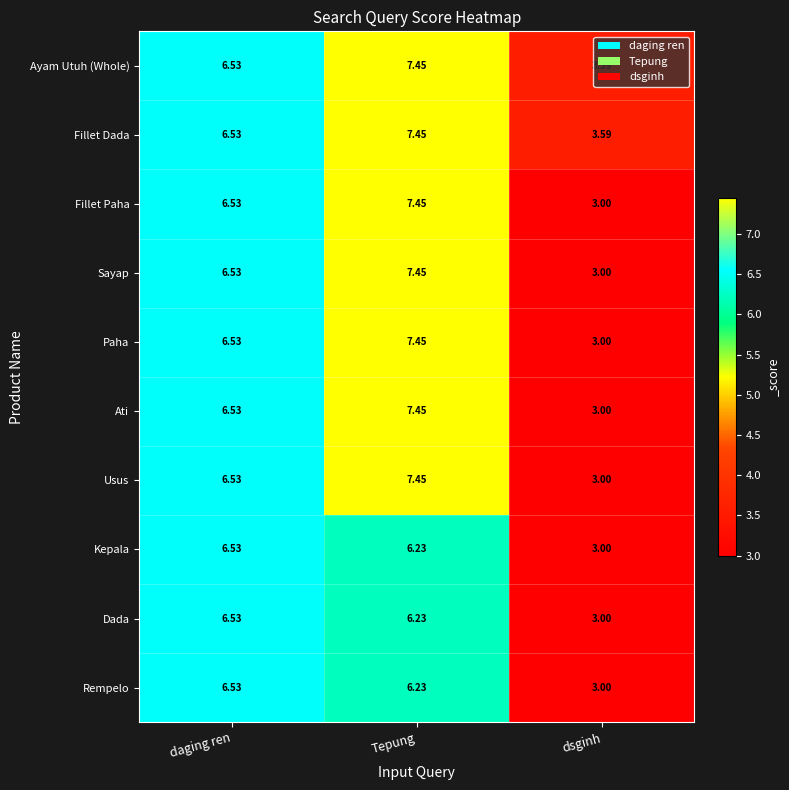

List the labels in order of Dada value, smallest first.

dsginh, Tepung, daging ren